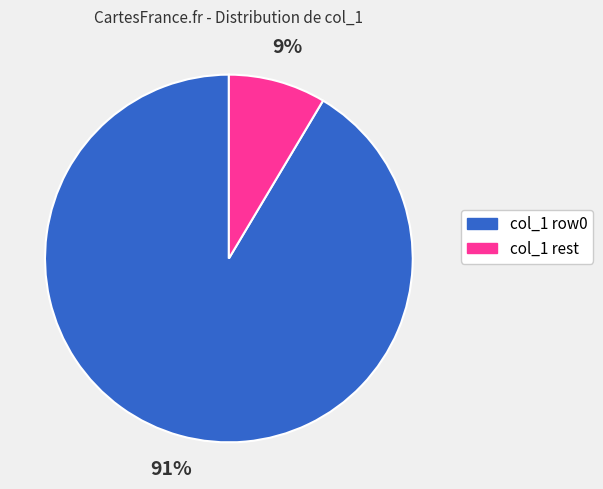

The col_1 rest slice represents 9% of the pie. True or false?

True